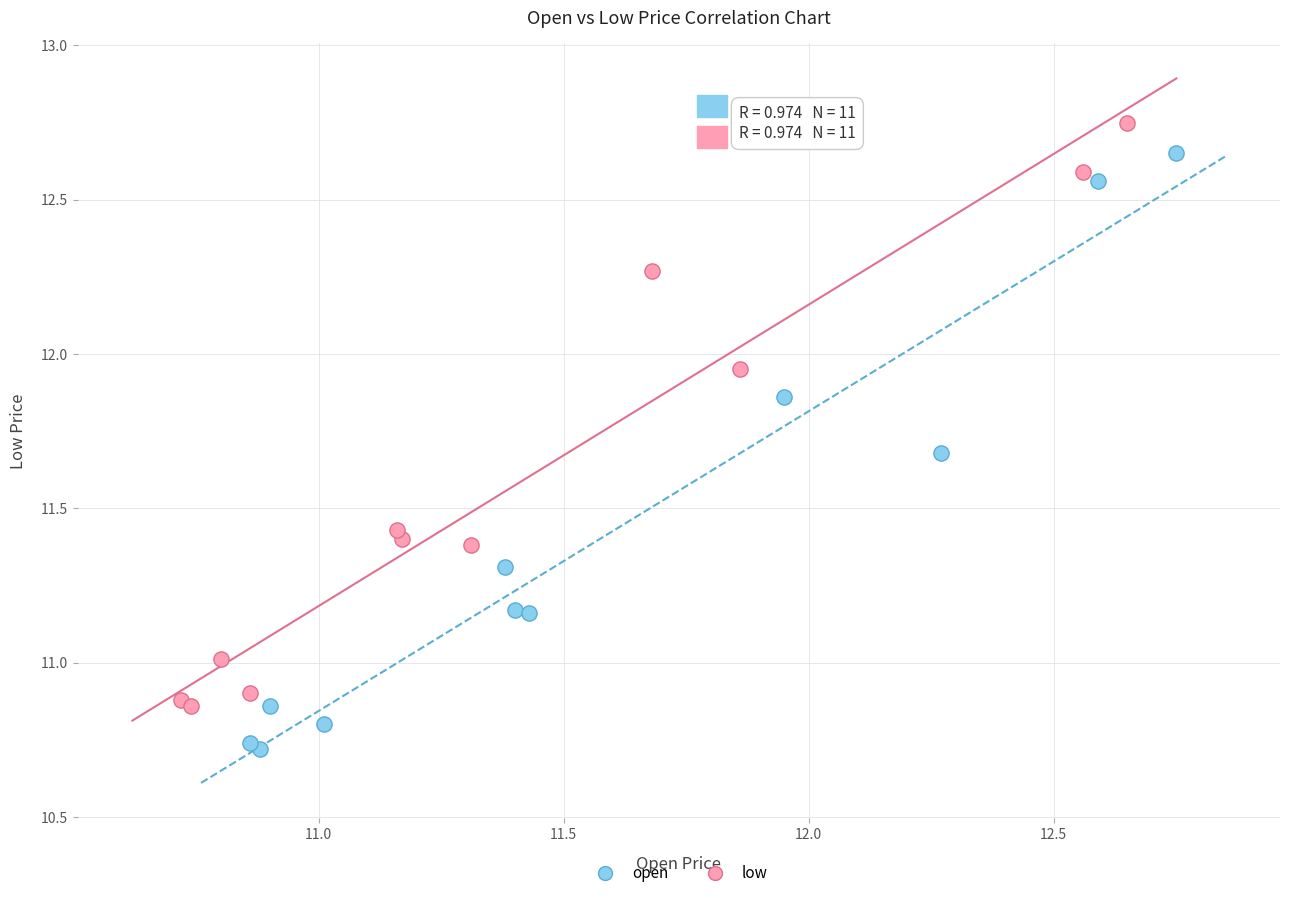

Which series reaches the minimum Y coordinate?

open